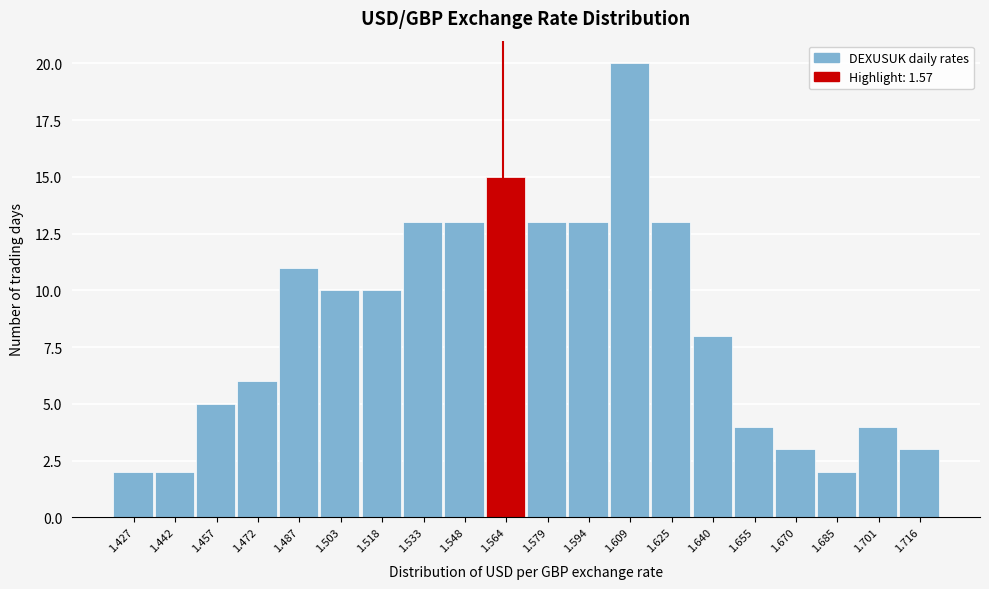

Reading right to left, list all the values displayed in this chart.

1.716=3	1.701=4	1.685=2	1.670=3	1.655=4	1.640=8	1.625=13	1.609=20	1.594=13	1.579=13	1.564=15	1.548=13	1.533=13	1.518=10	1.503=10	1.487=11	1.472=6	1.457=5	1.442=2	1.427=2